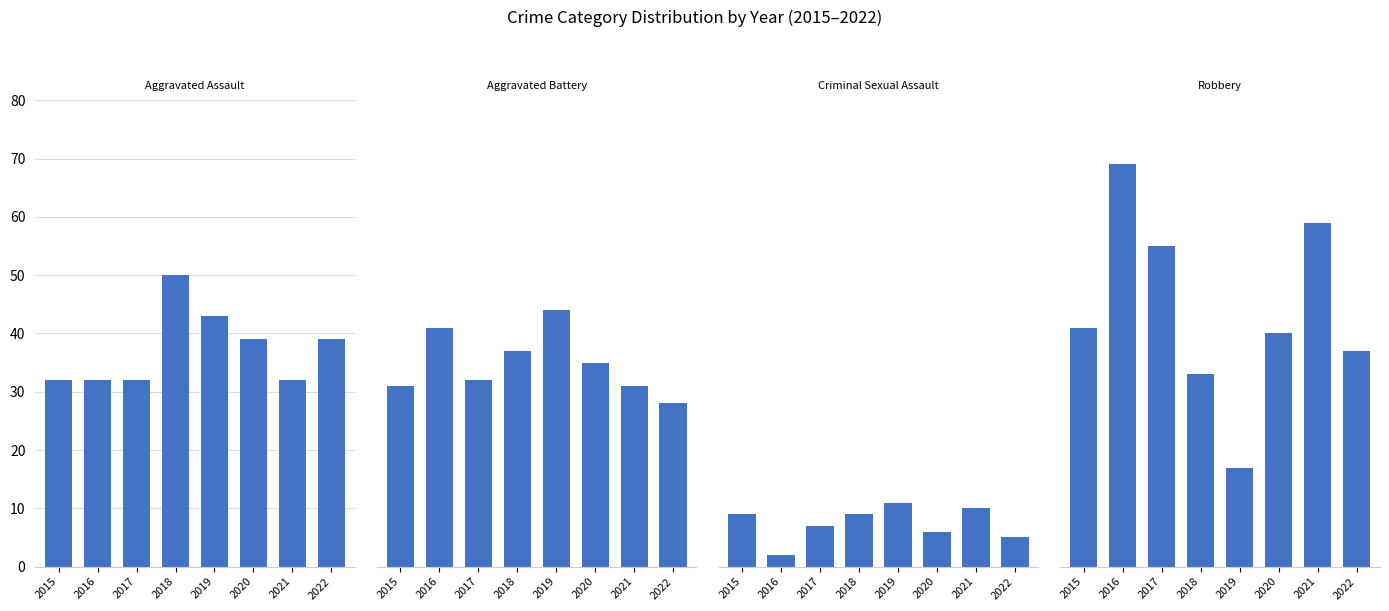

Which series has the widest spread of values?

Robbery